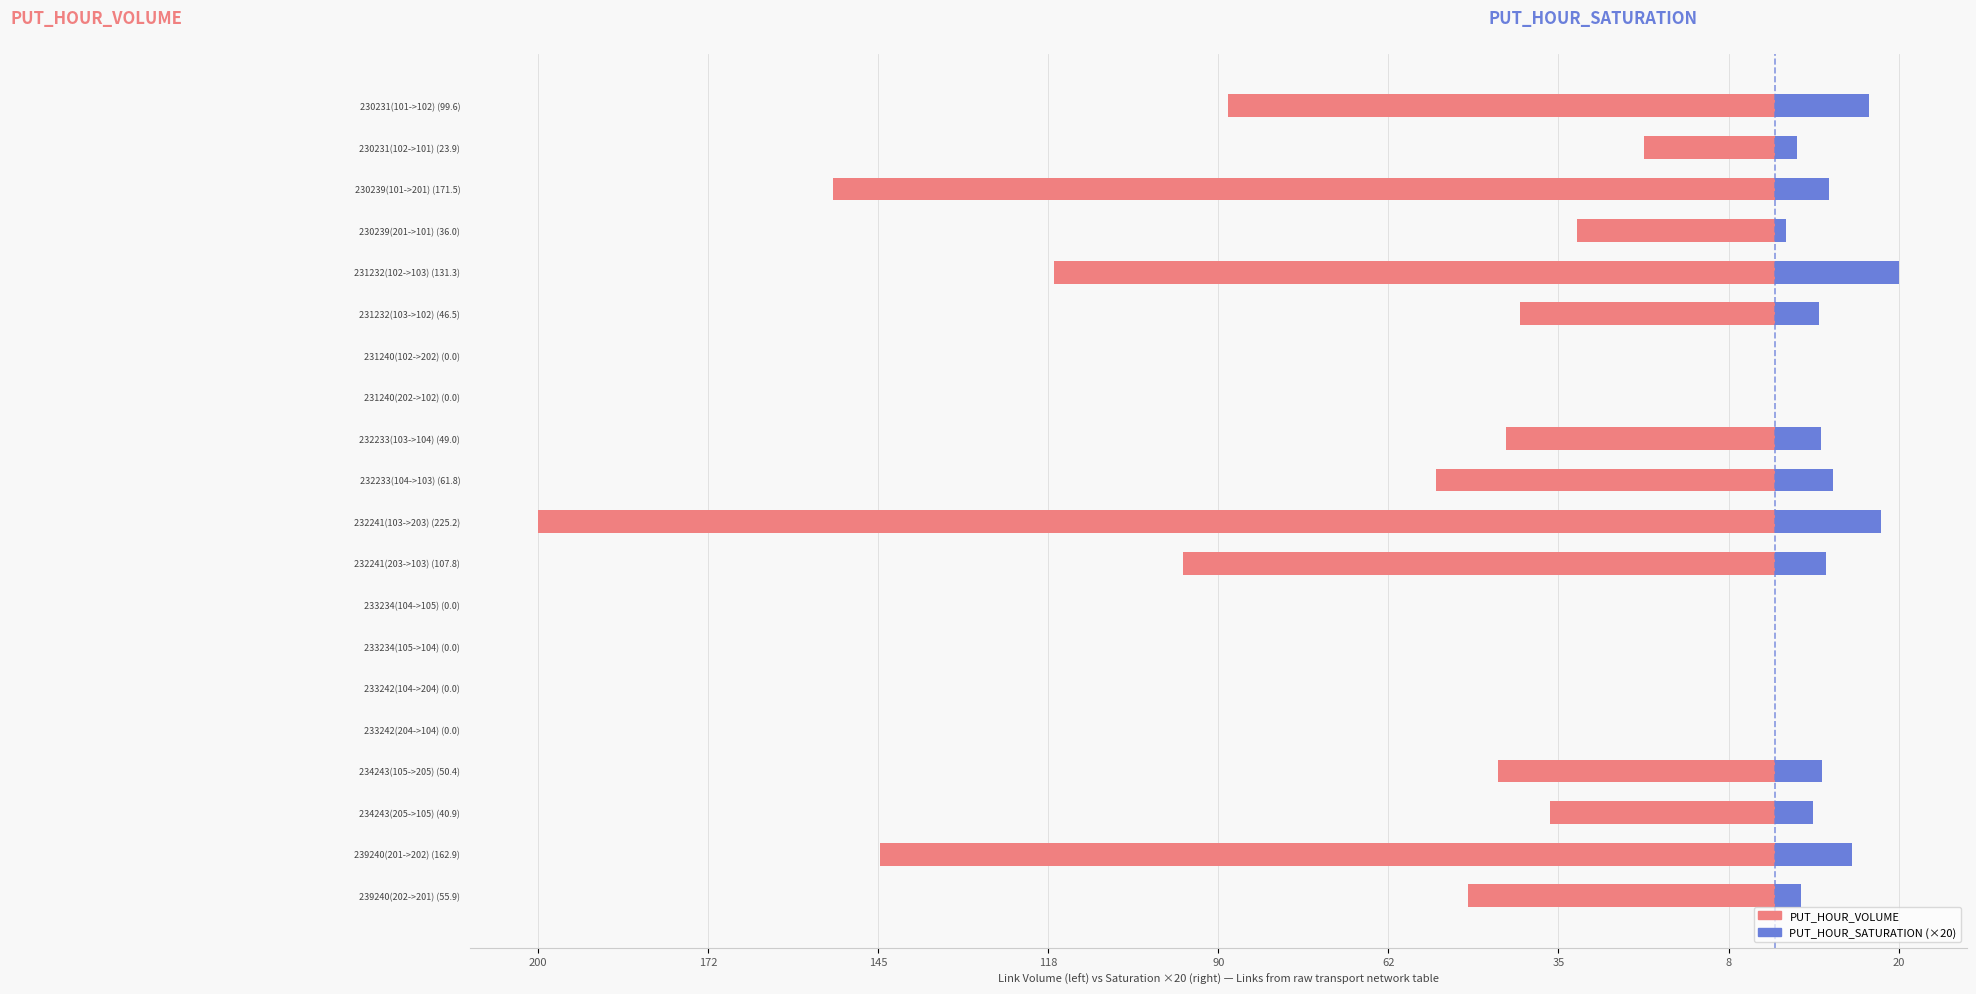

How many bars are there in total?

40